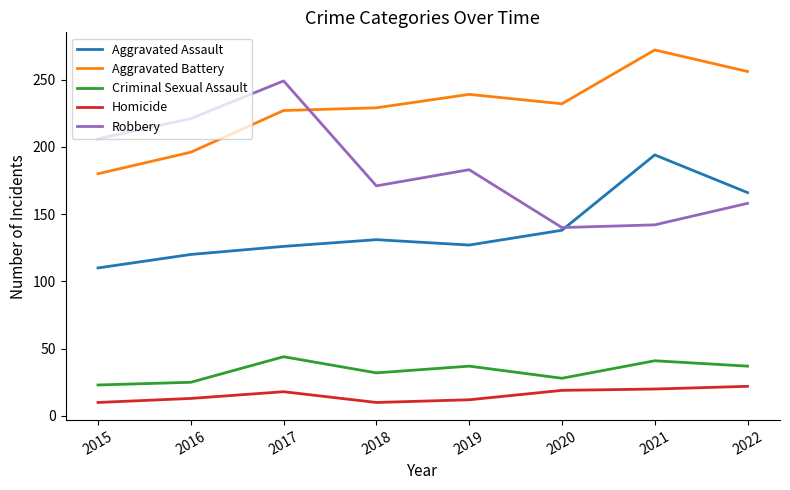

Which series has the largest total across all categories?

Aggravated Battery